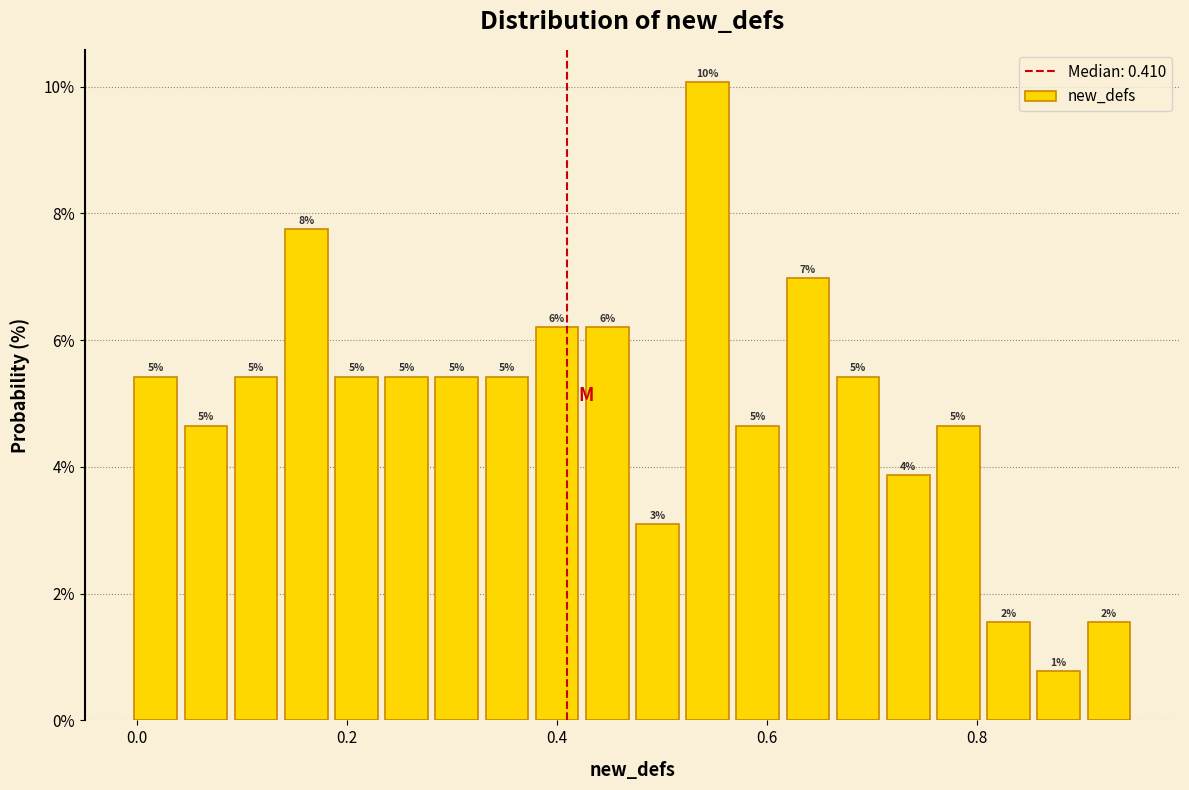

Around what value on the x-axis is the tallest bar? Give the approximate position of its centre, as read against the axis.

0.54